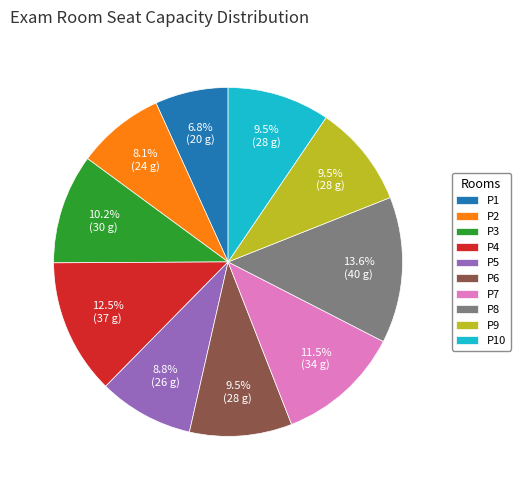

Combined, do P7 and P10 account for over 50%?

No